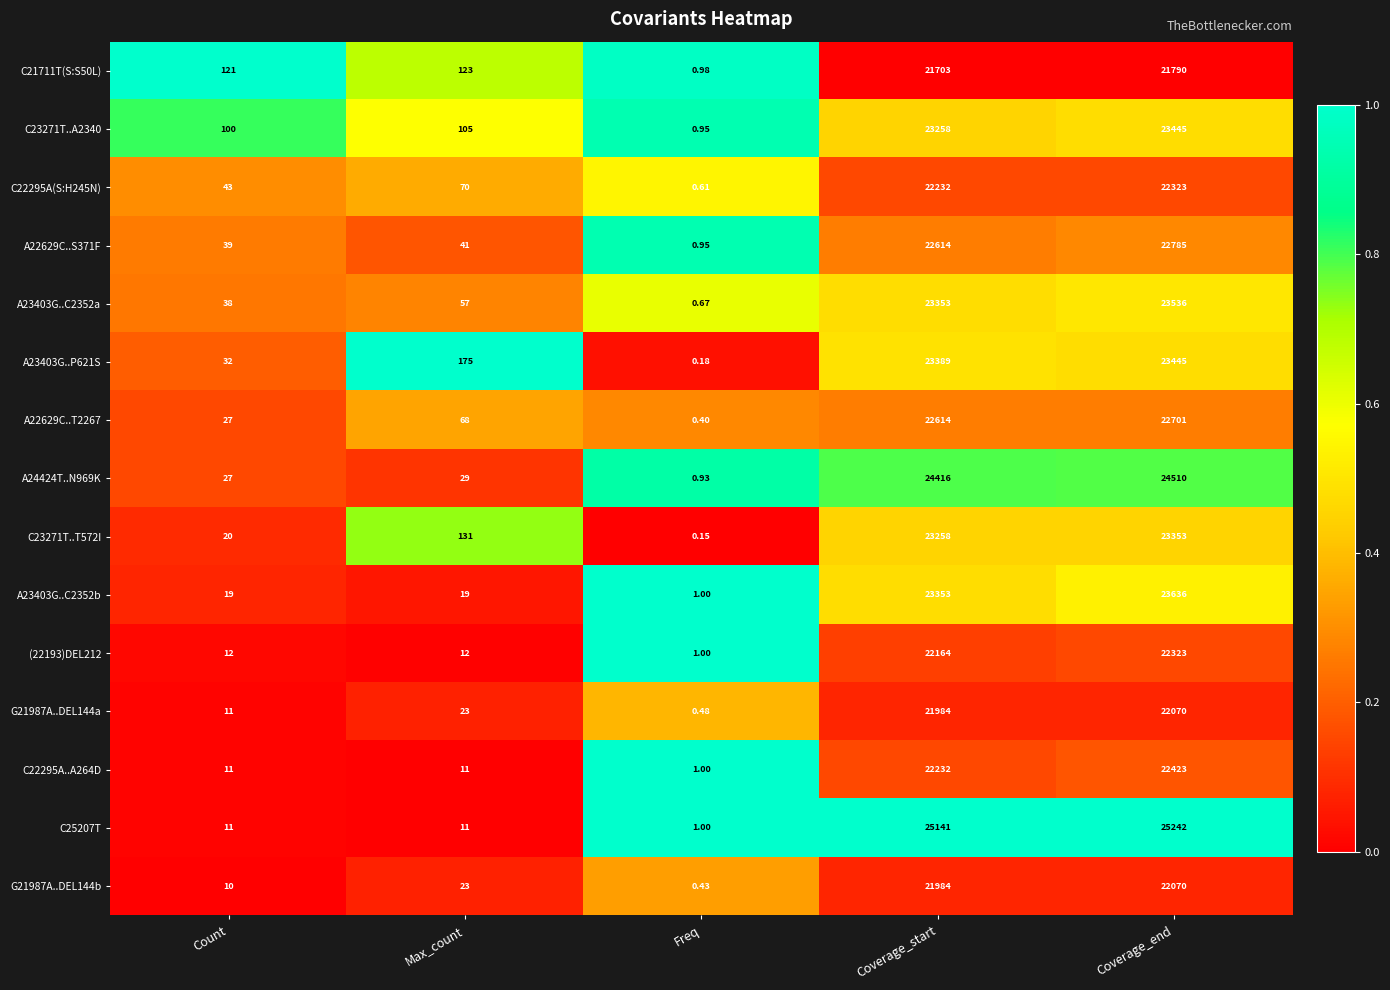

At which category does the chart reach its minimum across all series?

Freq